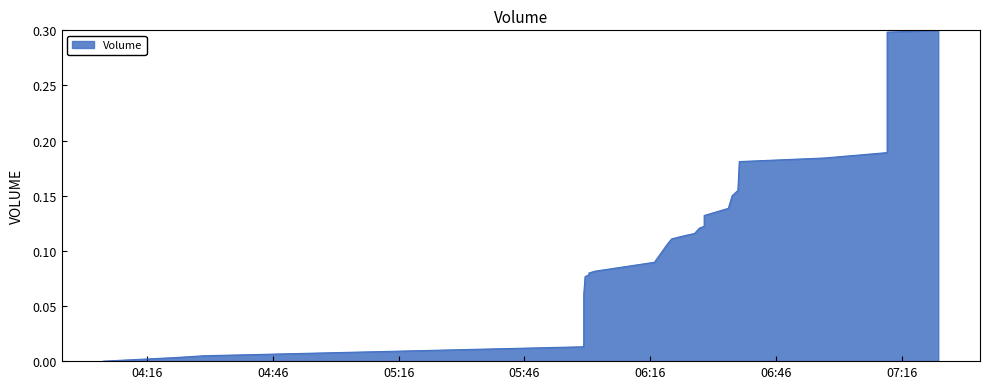

What is the greatest value displayed?

0.3